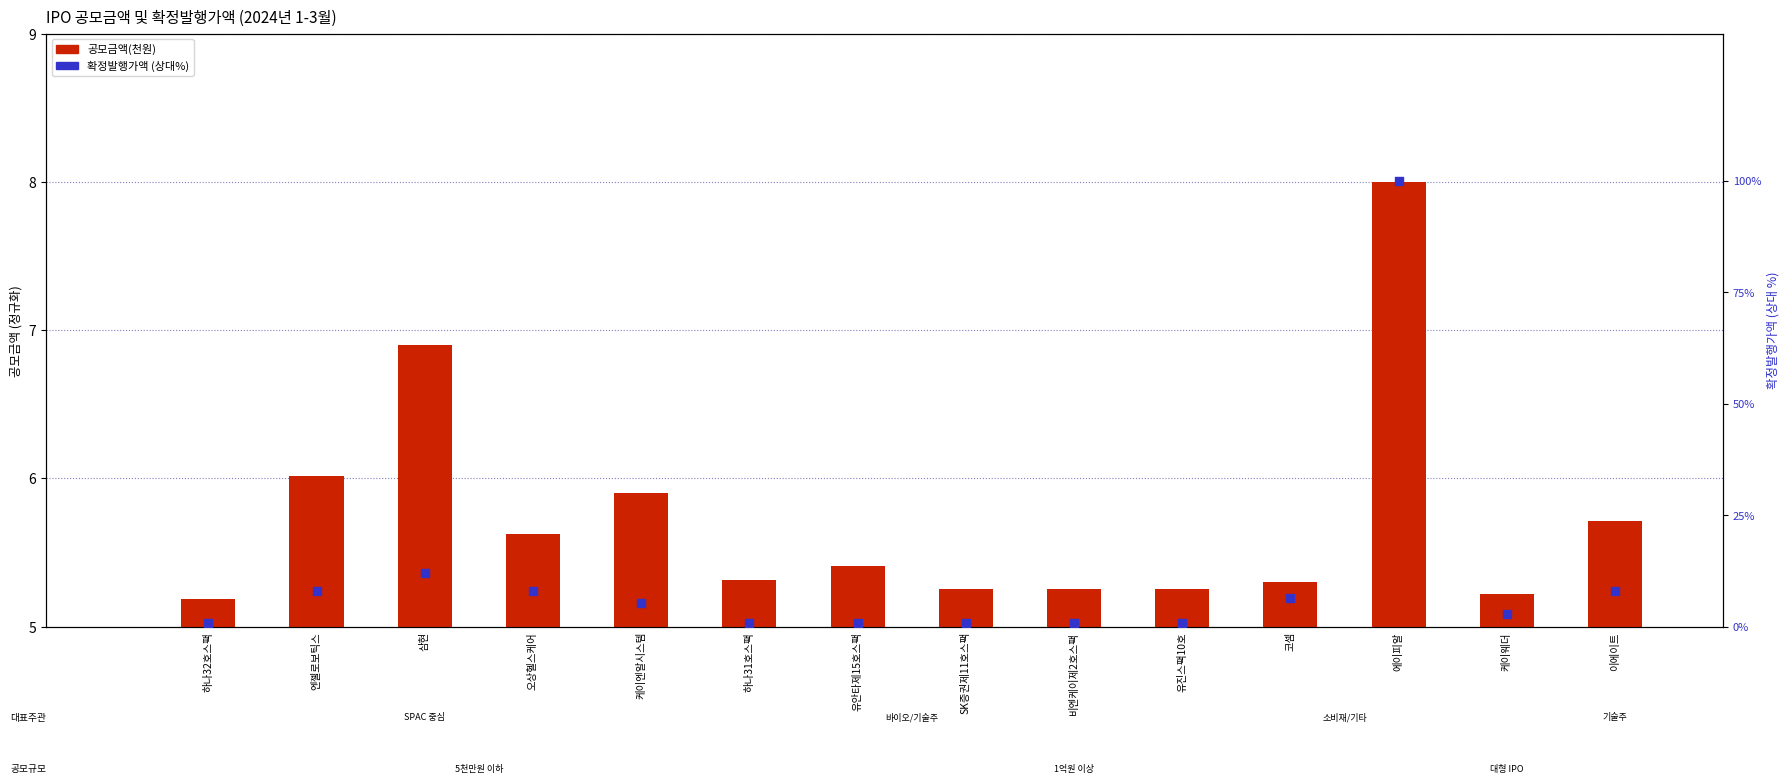

What is the total value across all series at 유안타제15호스팩?

6.2